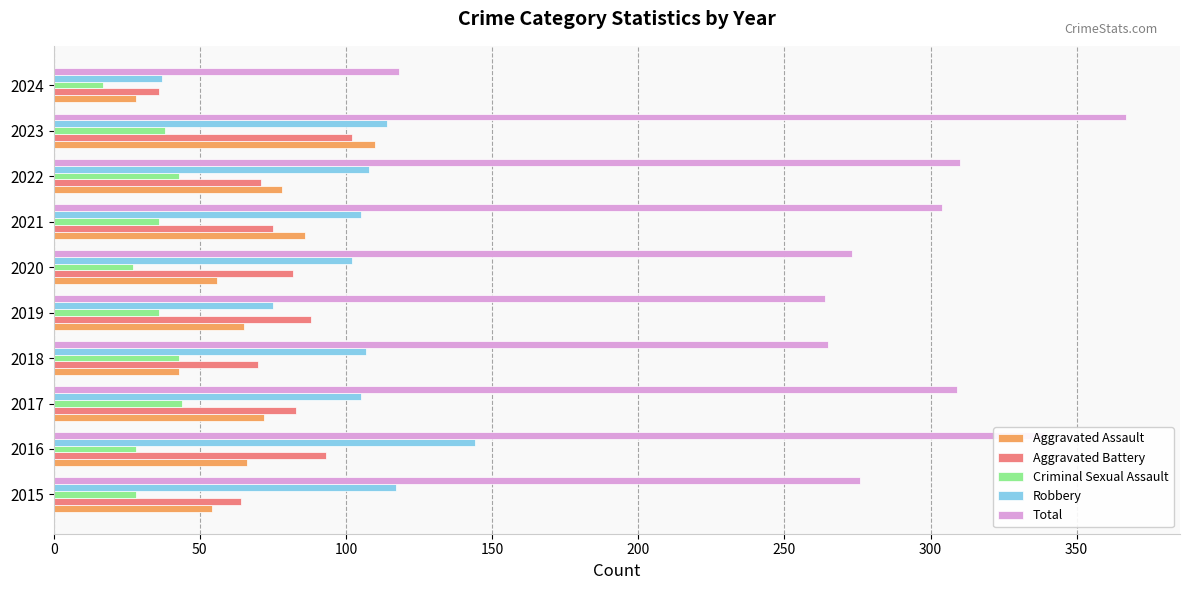

What is the sum of the Criminal Sexual Assault values at 2020 and 2024?

44